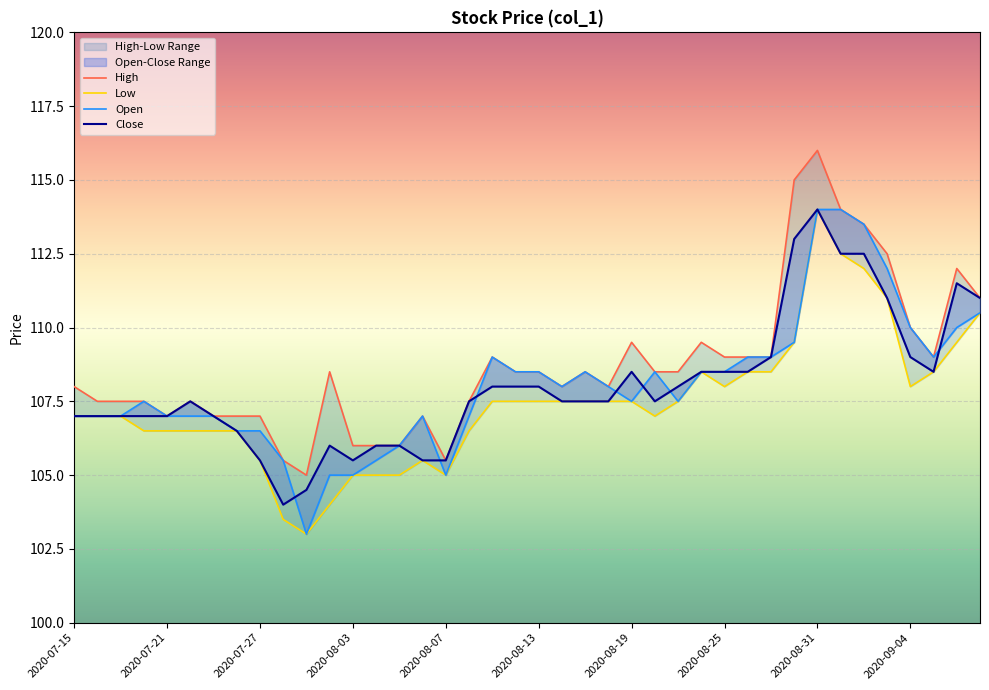

After their last crossing, which series has the higher values: Open or Close?

Close